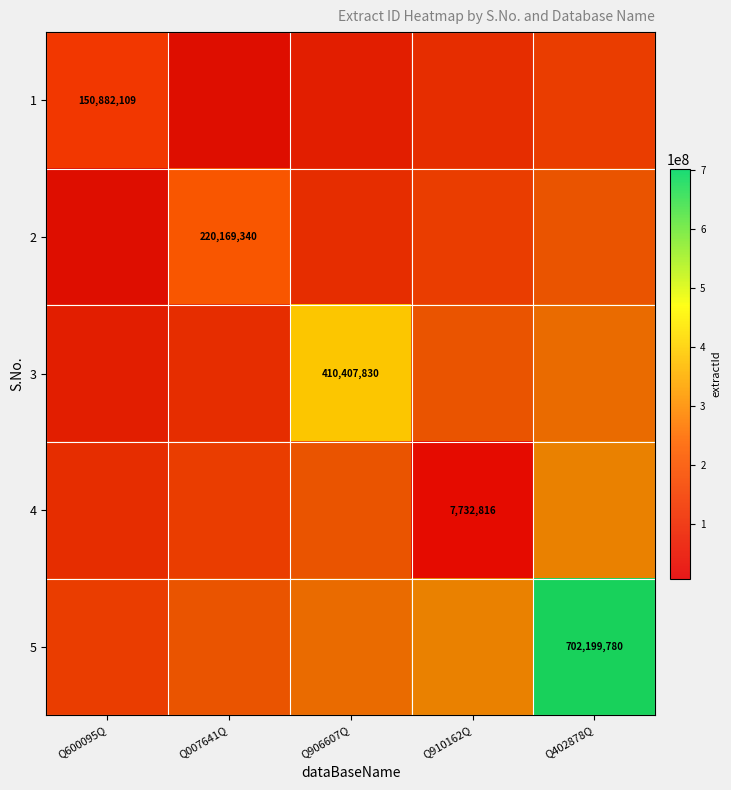

At which category does the chart reach its minimum across all series?

Q910162Q